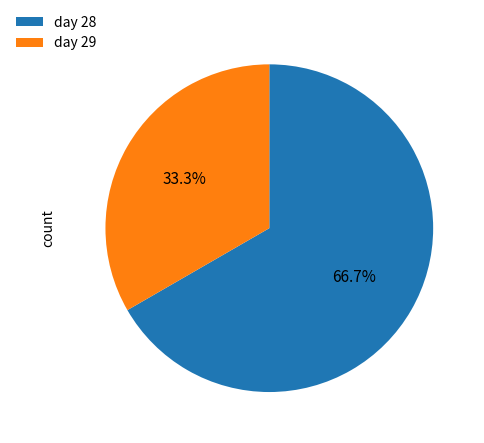

To the nearest percent, what portion does day 28 represent?

67%